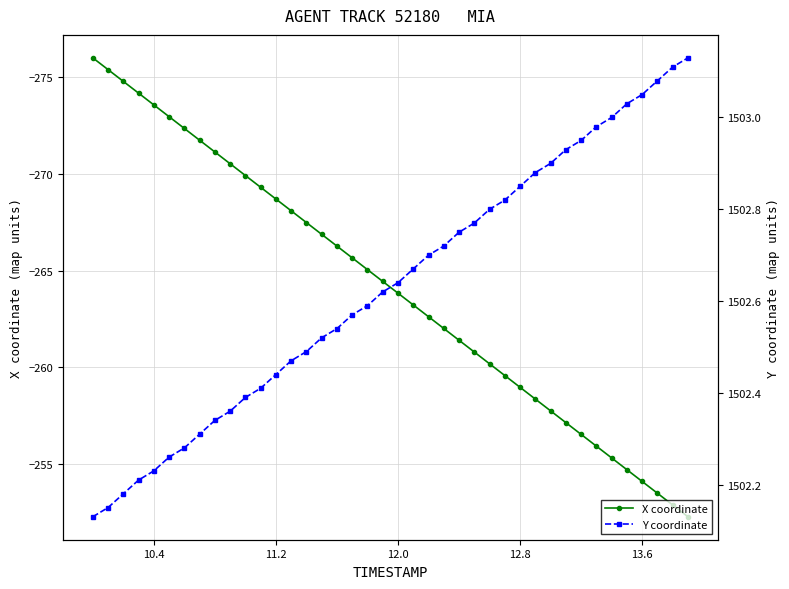

True or false: Y coordinate and X coordinate cross at least once.

False